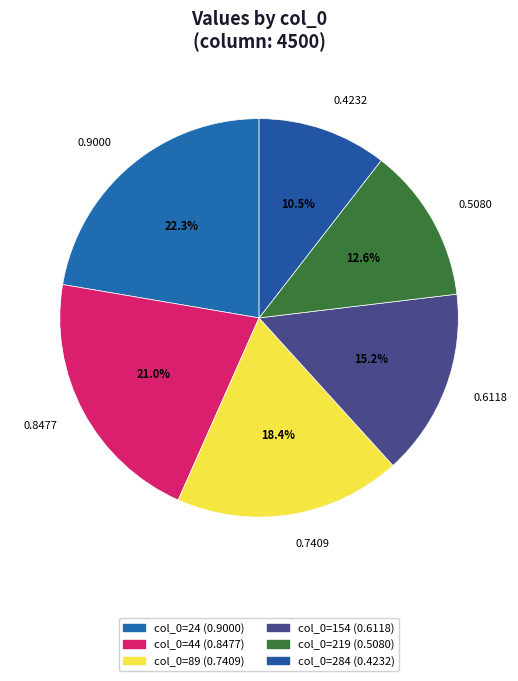

How many slices are in this pie chart?

6